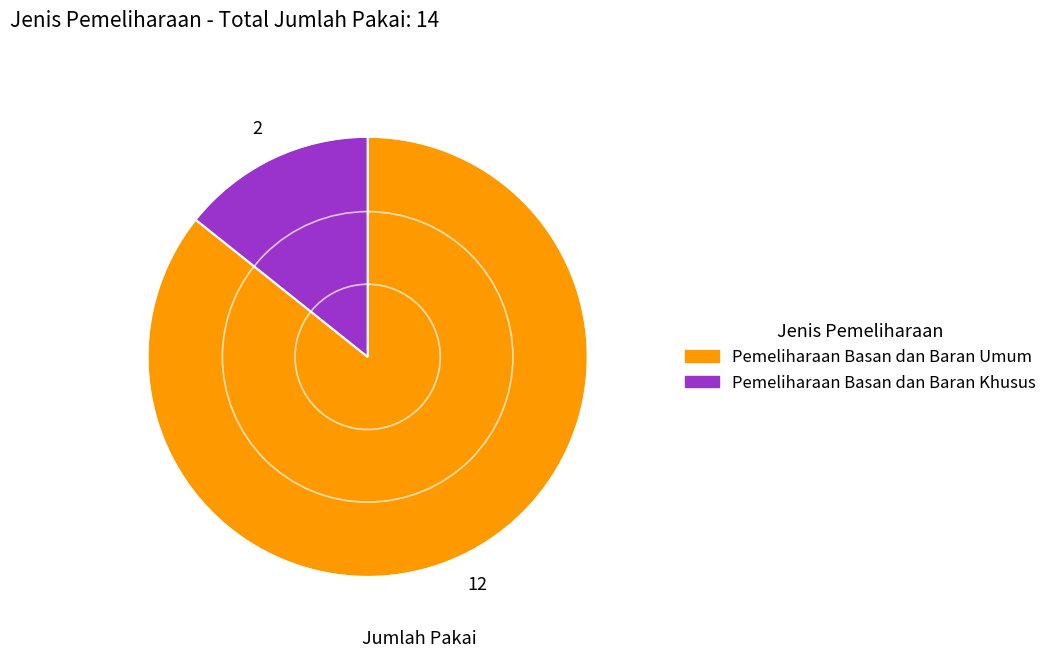

Is there any slice that represents more than half of the pie?

Yes